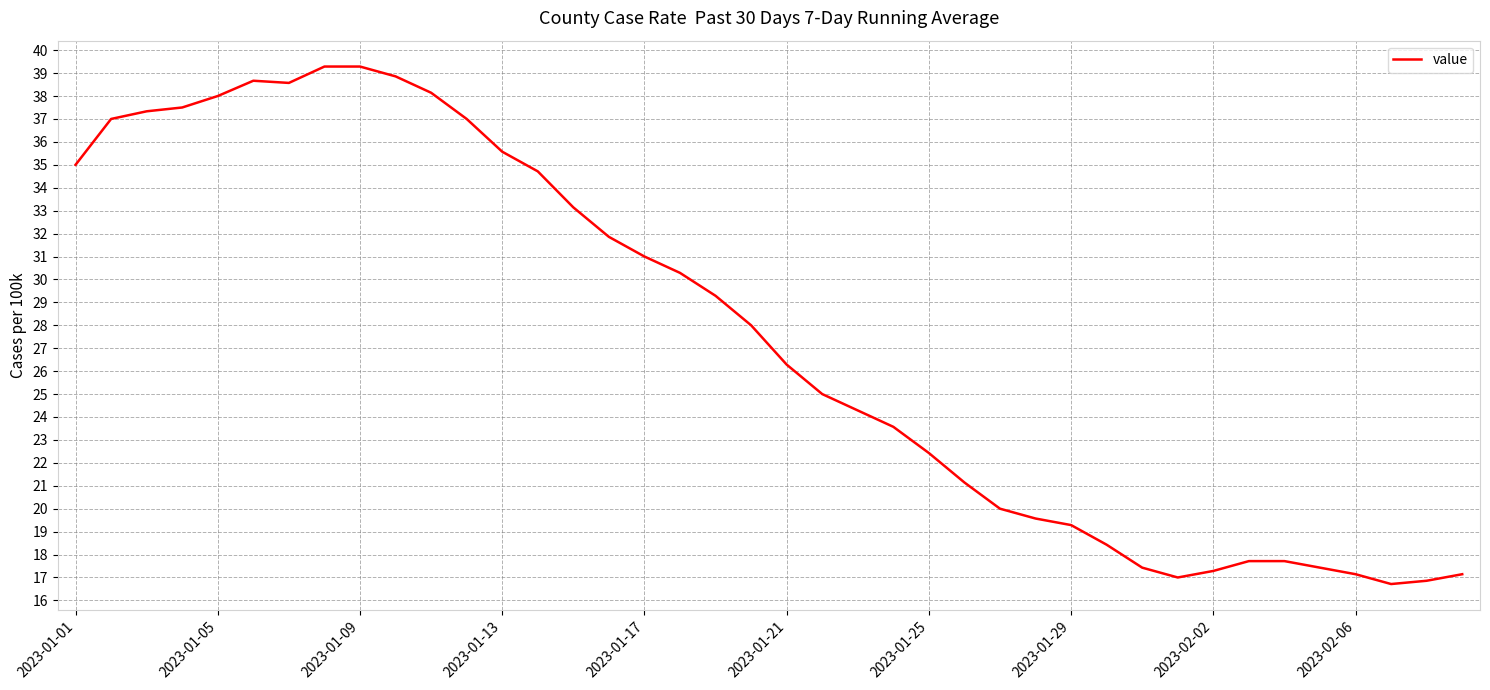

What is the difference between the maximum and minimum values?

22.6